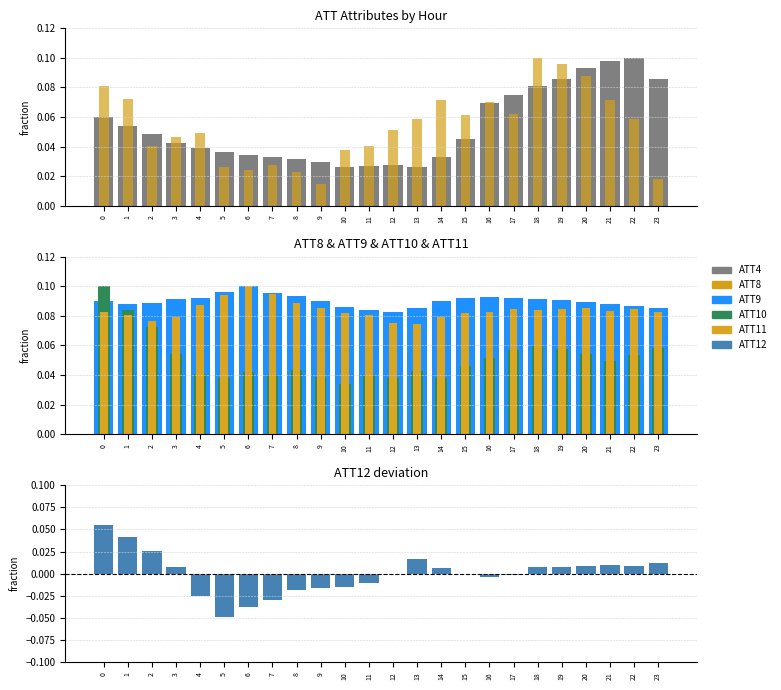

Rank the series by their maximum value, from highest to lowest.

ATT4, ATT8, ATT9, ATT10, ATT11